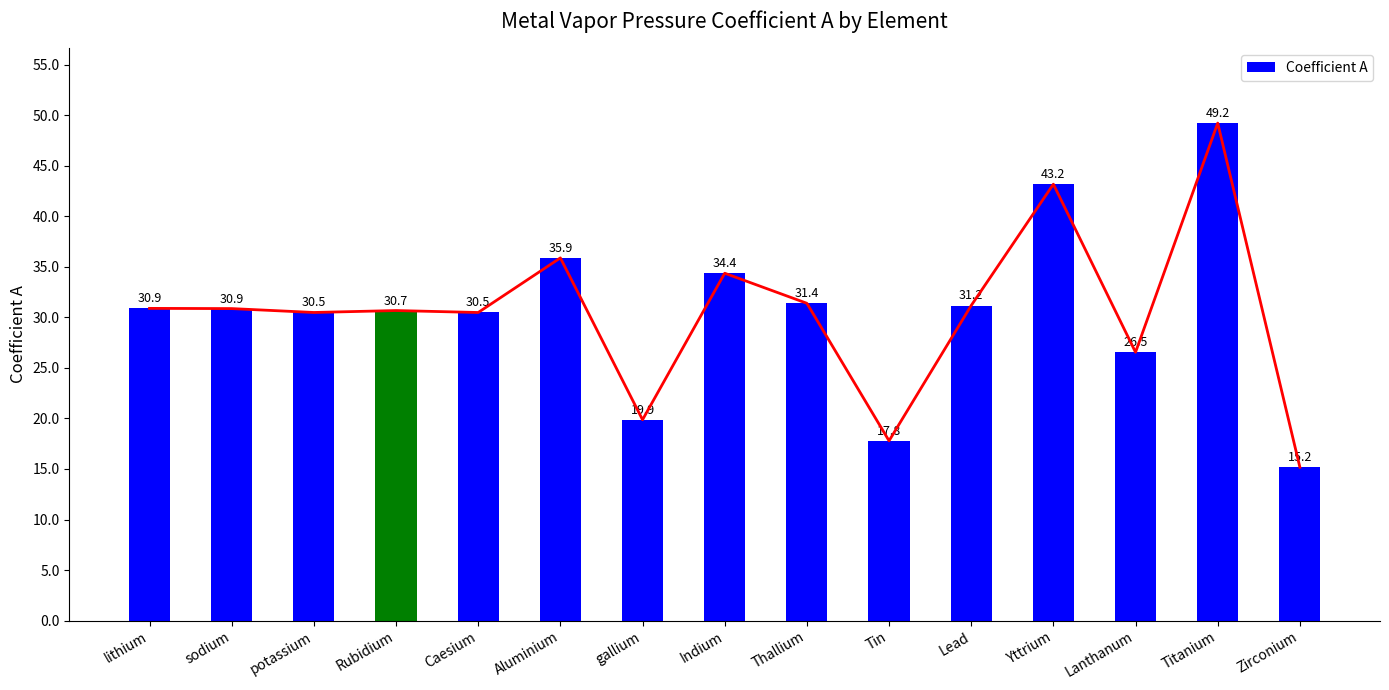

Read the value at Titanium.

49.2